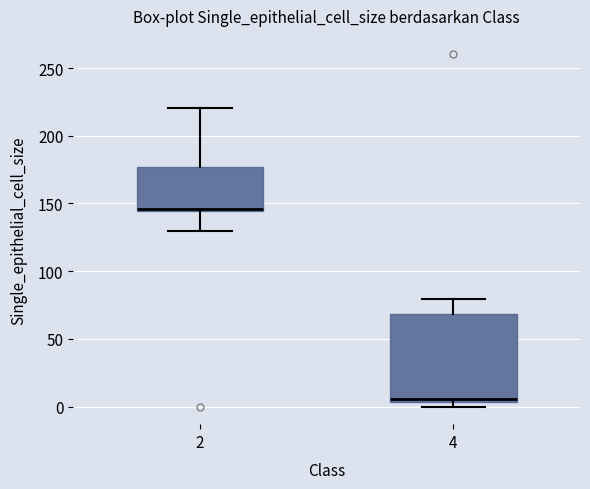

Which box is the tallest, from its lower edge to its upper edge?

4